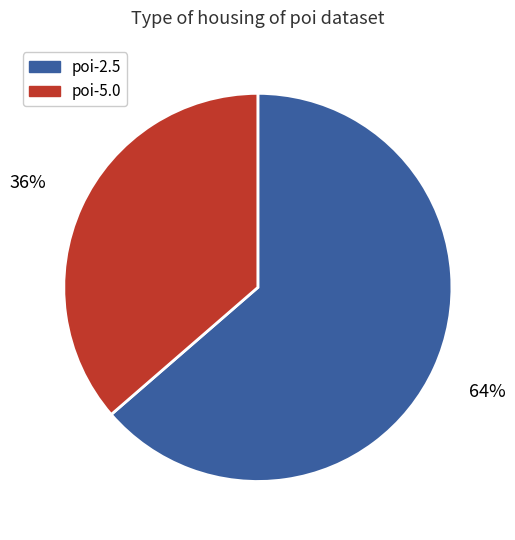

Is the sum of poi-2.5 and poi-5.0 greater than half?

Yes